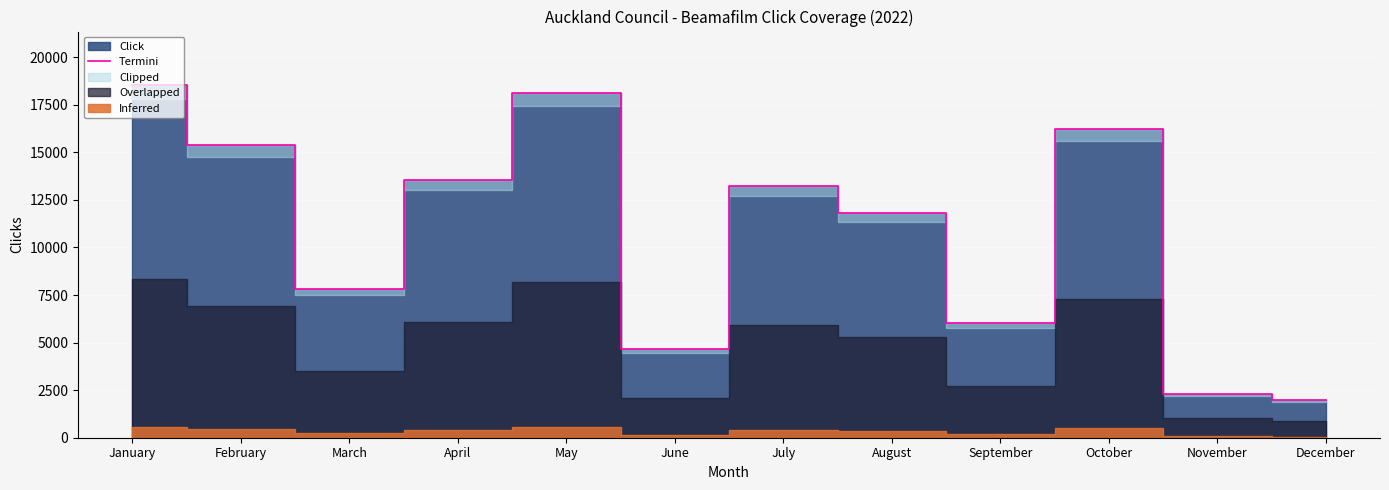

At which label does the data first exceed 13210?

January